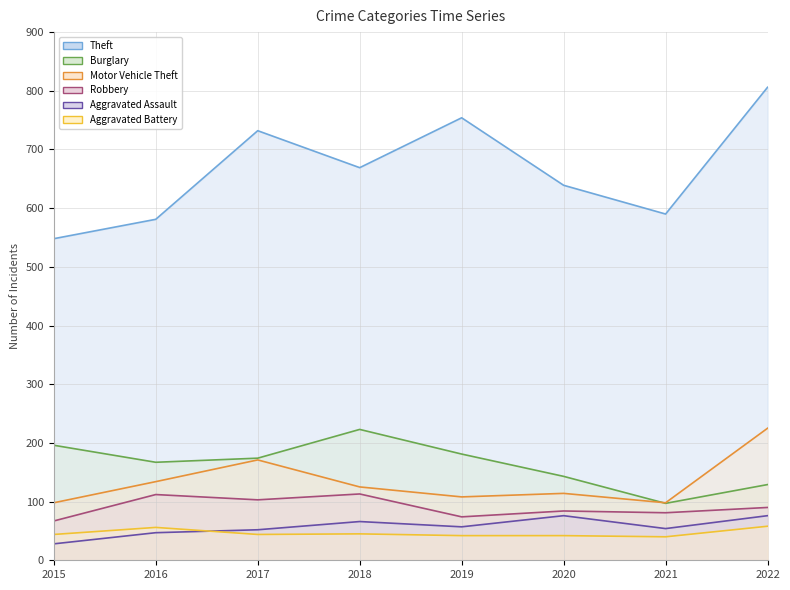

True or false: Aggravated Assault has a value of 76 at 2020.

True